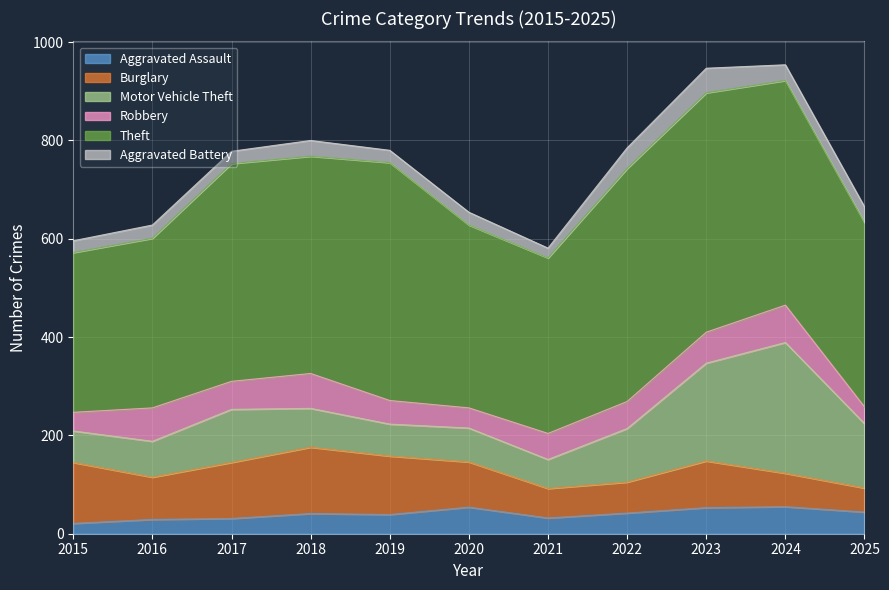

Reading right to left, transcribe all the data shown in this chart.

Aggravated Assault: 2025=44	2024=55	2023=53	2022=42	2021=32	2020=54	2019=39	2018=41	2017=31	2016=29	2015=21
Burglary: 2025=49	2024=68	2023=95	2022=63	2021=60	2020=92	2019=119	2018=135	2017=114	2016=86	2015=124
Motor Vehicle Theft: 2025=131	2024=266	2023=199	2022=109	2021=59	2020=69	2019=65	2018=79	2017=108	2016=73	2015=64
Robbery: 2025=34	2024=76	2023=63	2022=55	2021=53	2020=41	2019=48	2018=71	2017=57	2016=68	2015=38
Theft: 2025=375	2024=457	2023=487	2022=474	2021=357	2020=372	2019=484	2018=442	2017=443	2016=345	2015=325
Aggravated Battery: 2025=32	2024=32	2023=50	2022=42	2021=20	2020=26	2019=25	2018=32	2017=25	2016=27	2015=24